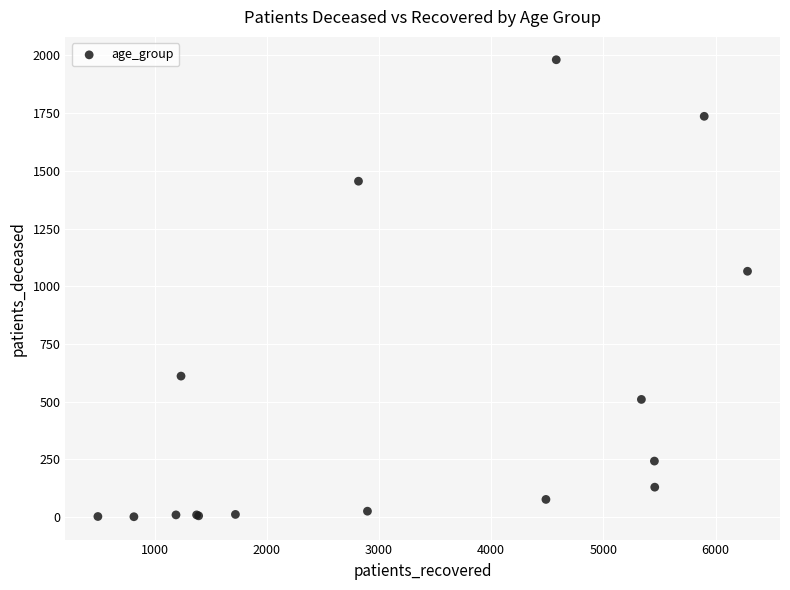

What Y value in the scatter plot is closest to 991?

1065